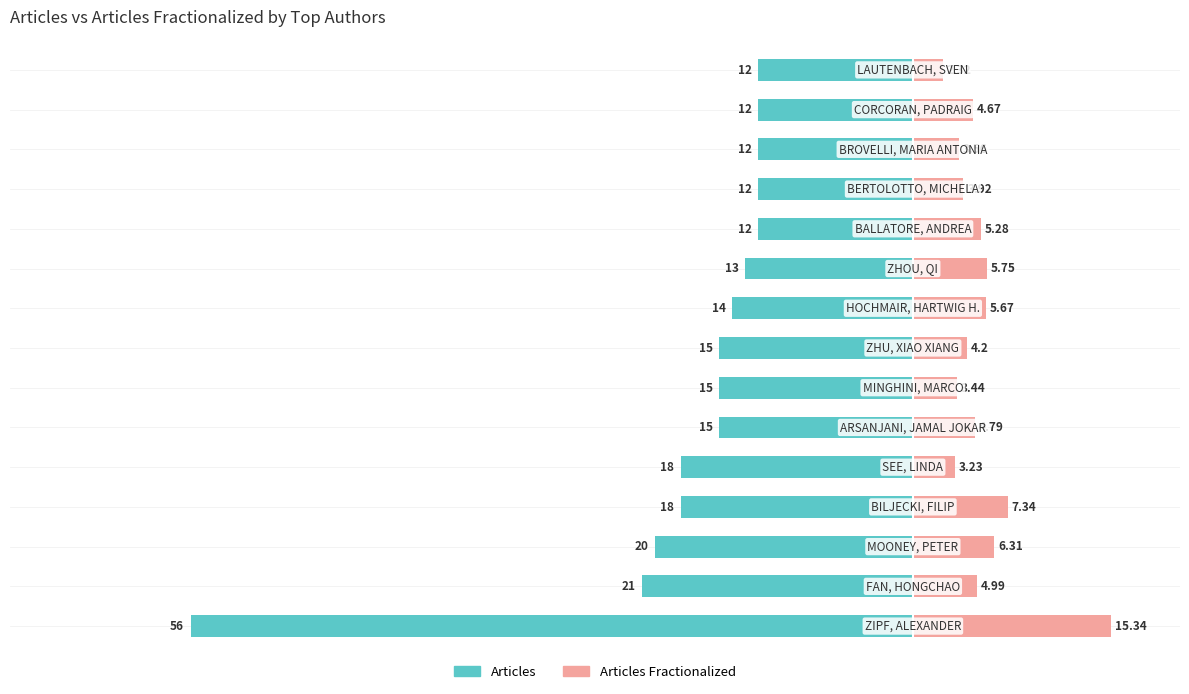

How many data points in Articles are above -15?

7